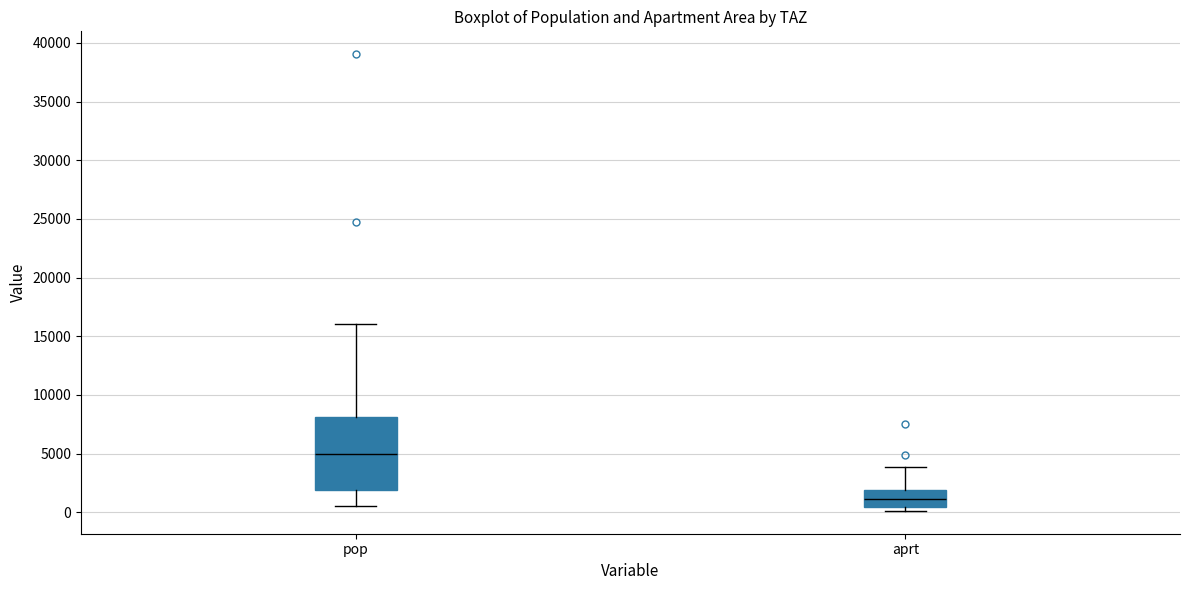

Where does the median line of the box for pop sit on the y-axis? The values are not printed on the chart, so give them approximately, as read against the axis.

5000